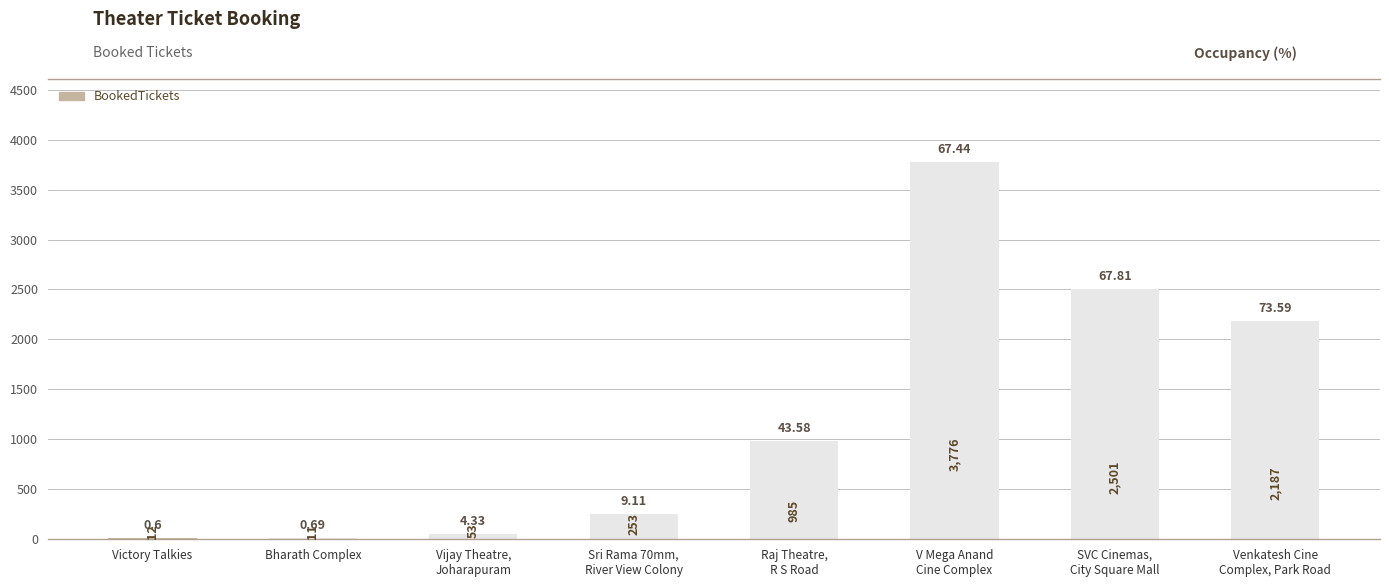

What is the change in value from Victory Talkies to SVC Cinemas,
City Square Mall?

+2489